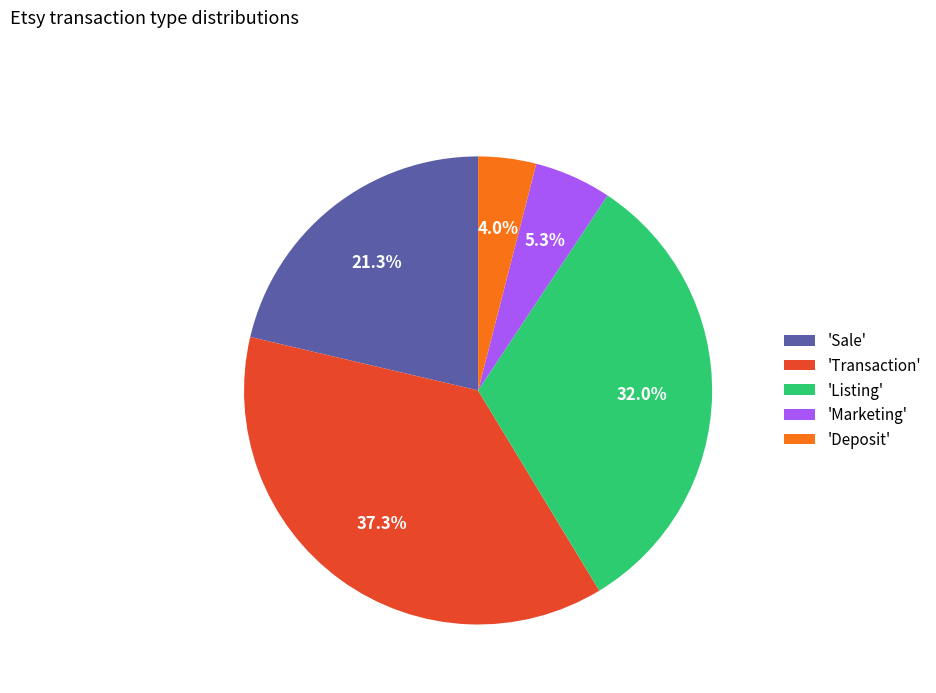

What is the smallest slice in the pie chart?

'Deposit'